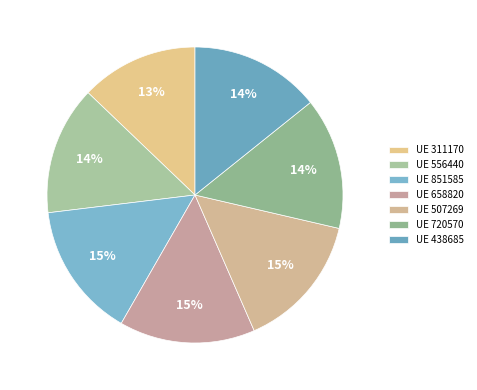

Rank the categories by value from lowest to highest.

311170, 556440, 438685, 720570, 851585, 507269, 658820